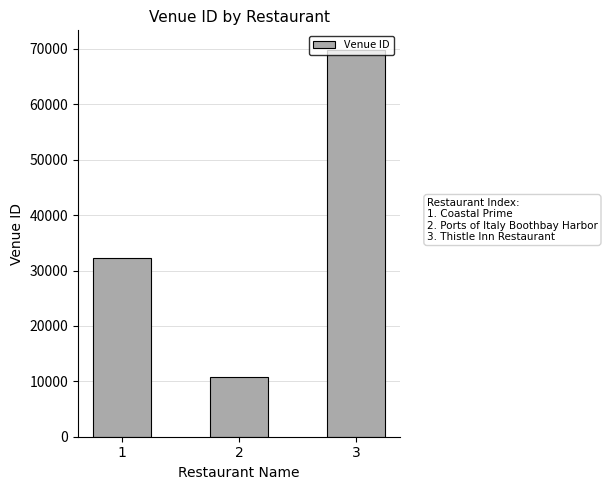

The chart shows a value of 3983 at 2. True or false?

False